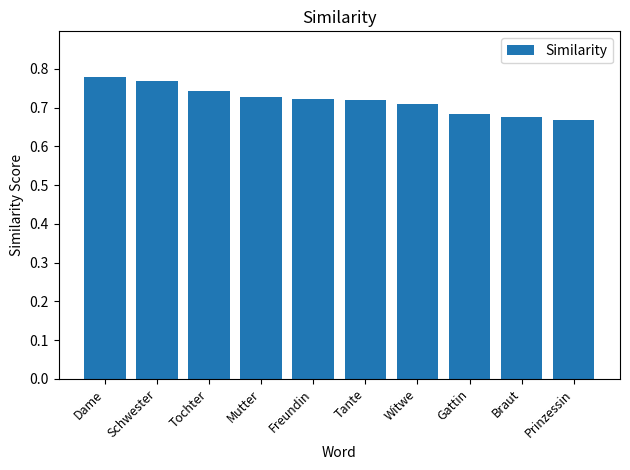

What is the label of the 4th bar from the left?

Mutter